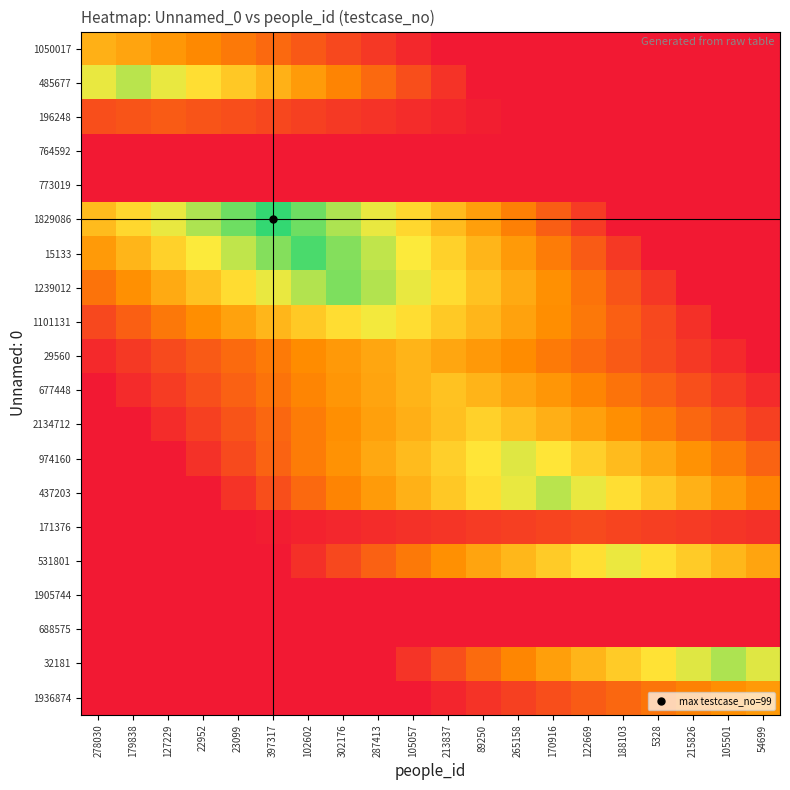

Which series has the widest spread of values?

1829086